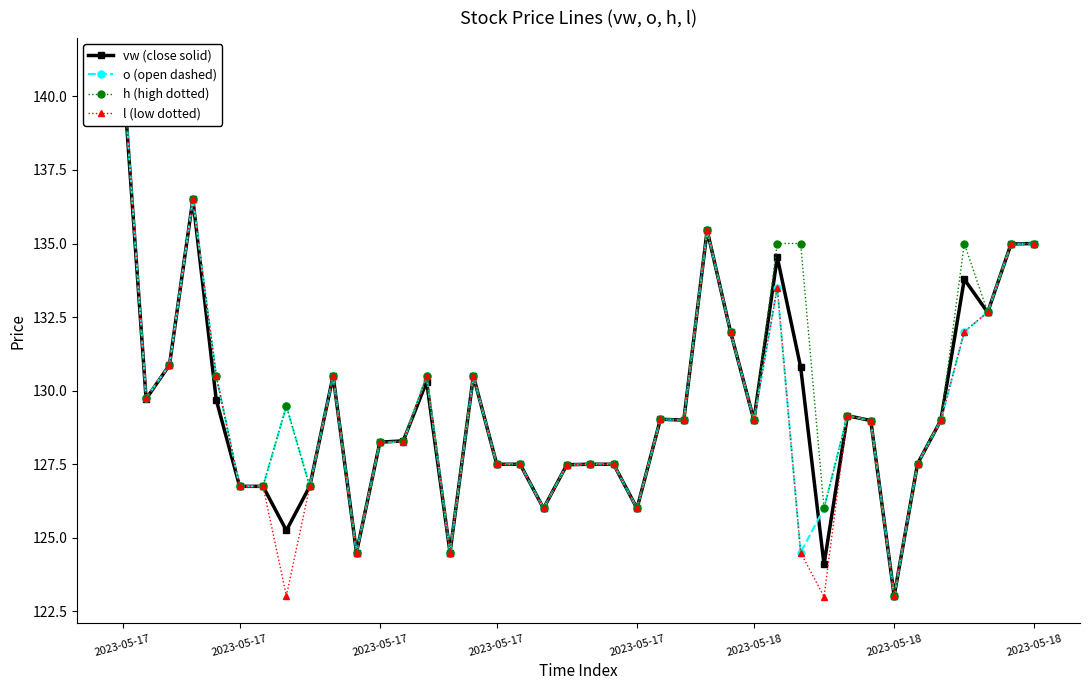

What are all the series names shown in the legend?

vw (close solid), o (open dashed), h (high dotted), l (low dotted)